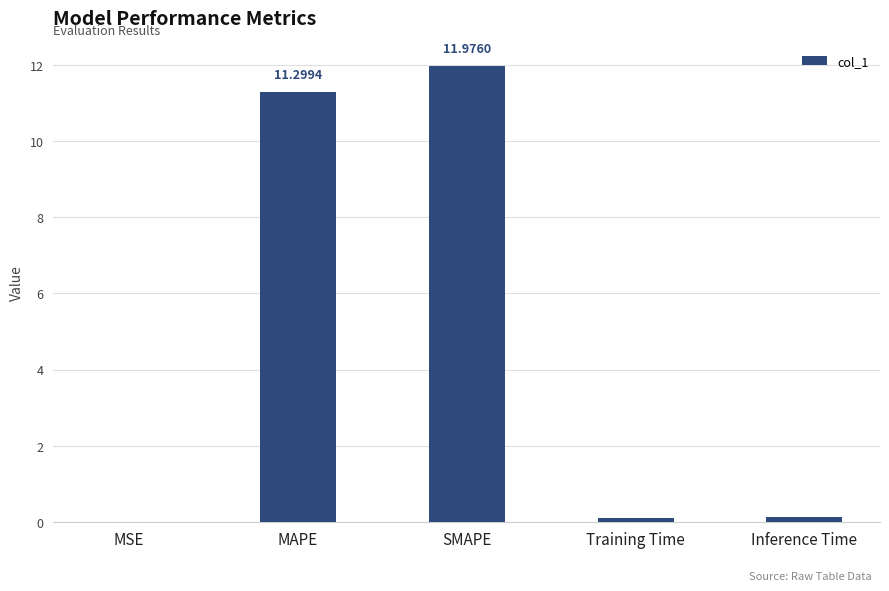

What is the sum of all values?

23.5